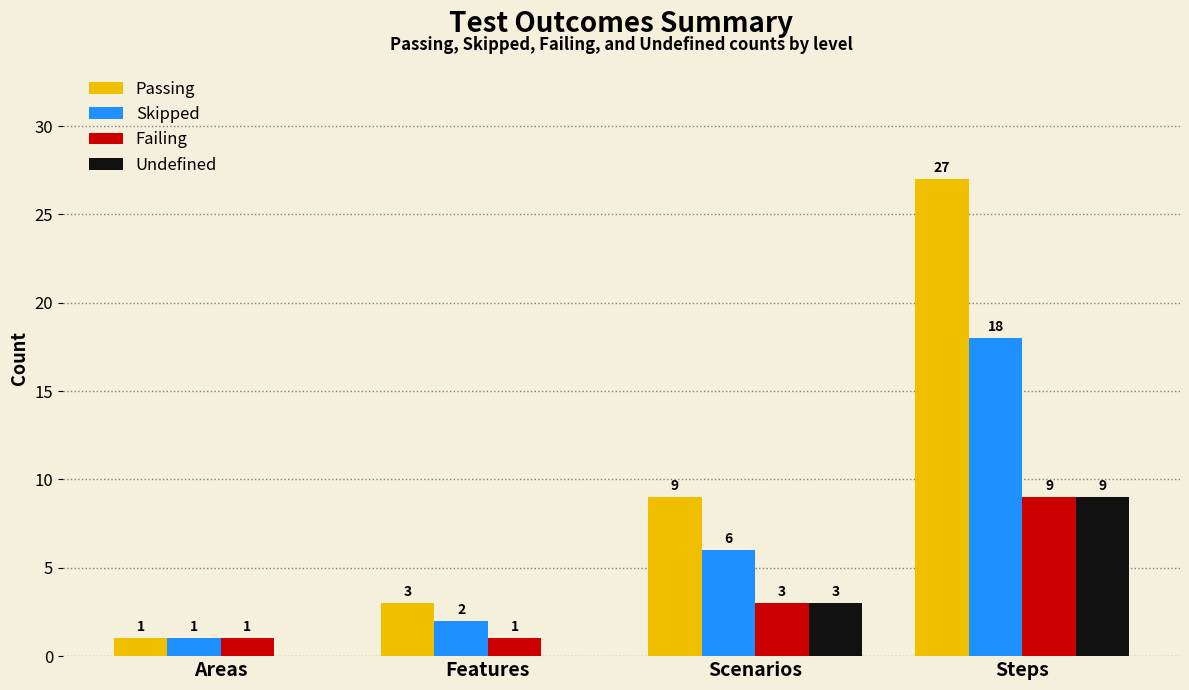

Between Features and Steps, which series saw the biggest shift?

Passing